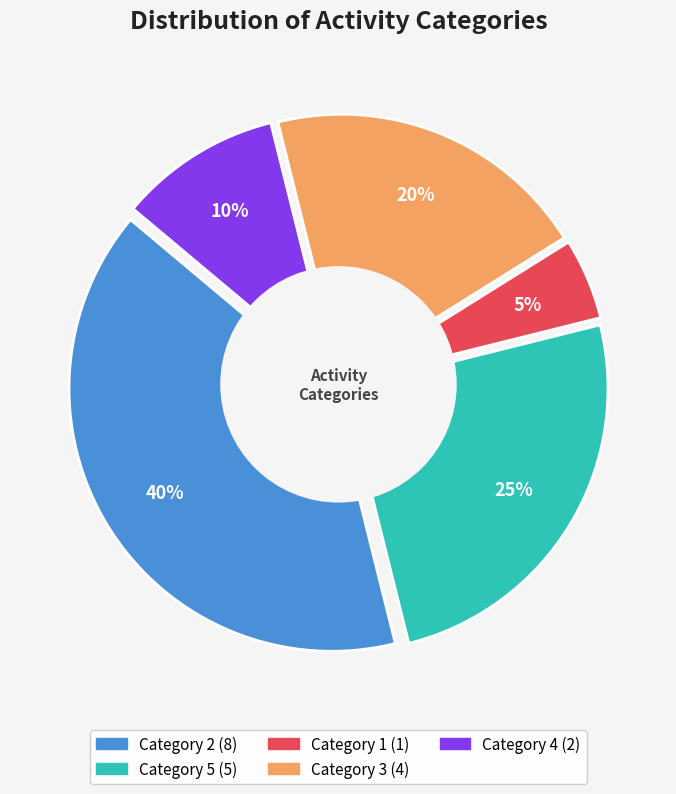

What is the change in value from 1 to 4?

+1